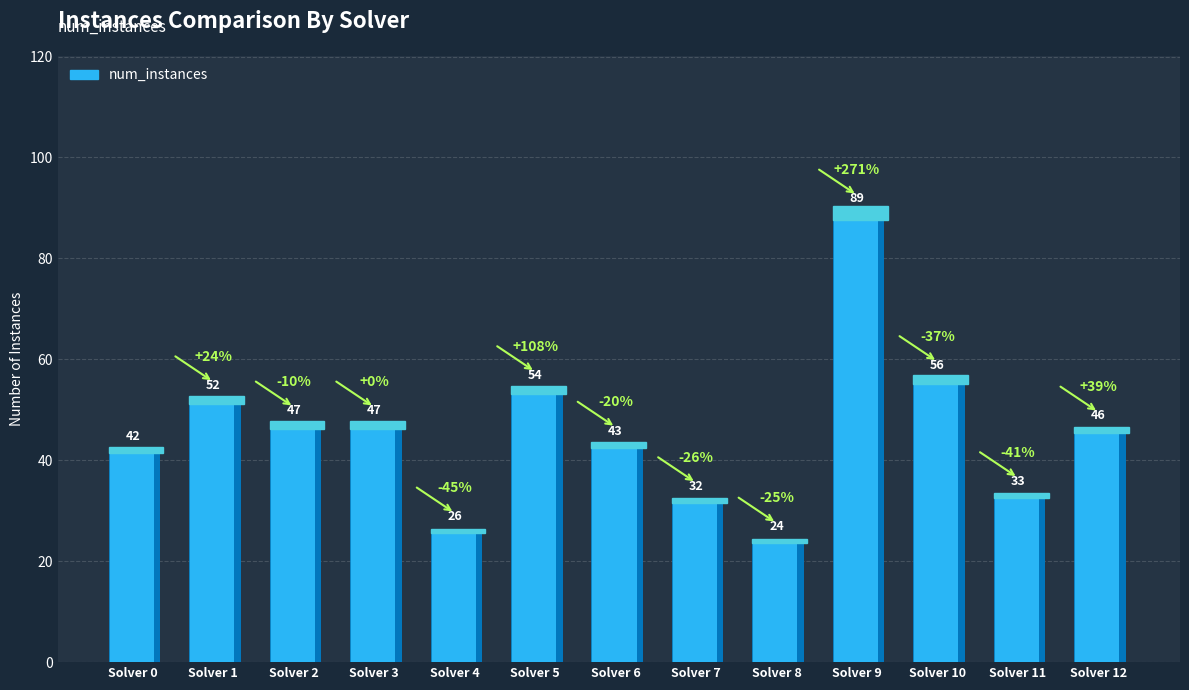

At which category does the chart reach its minimum across all series?

8